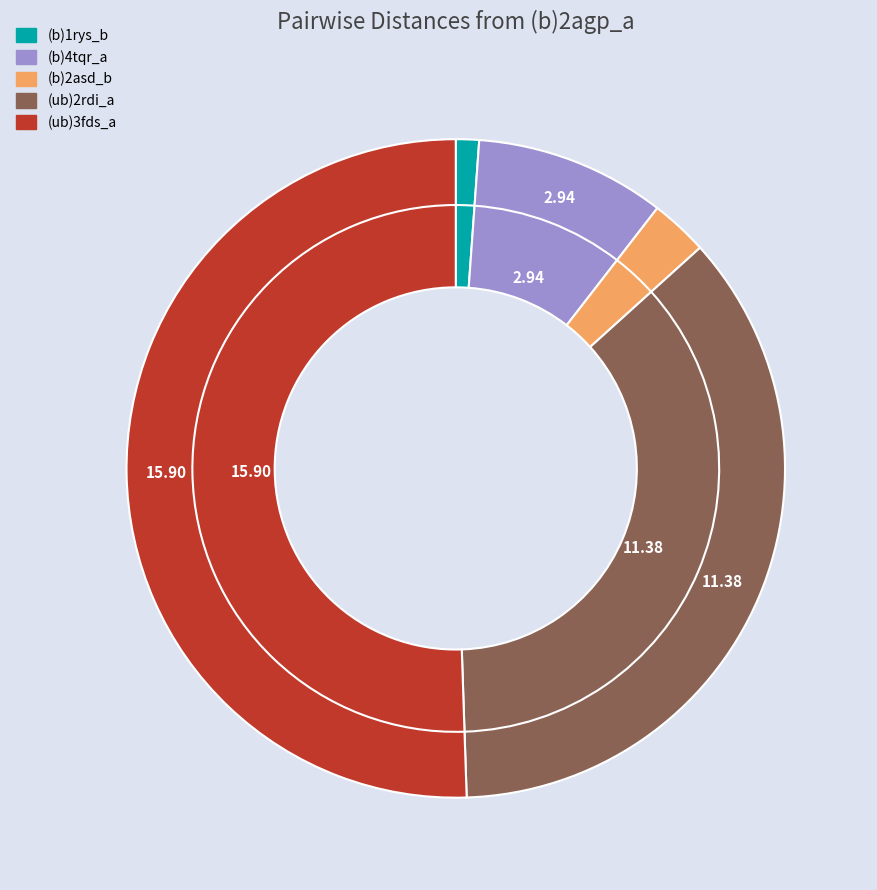

Which category accounts for the majority?

(ub)3fds_a